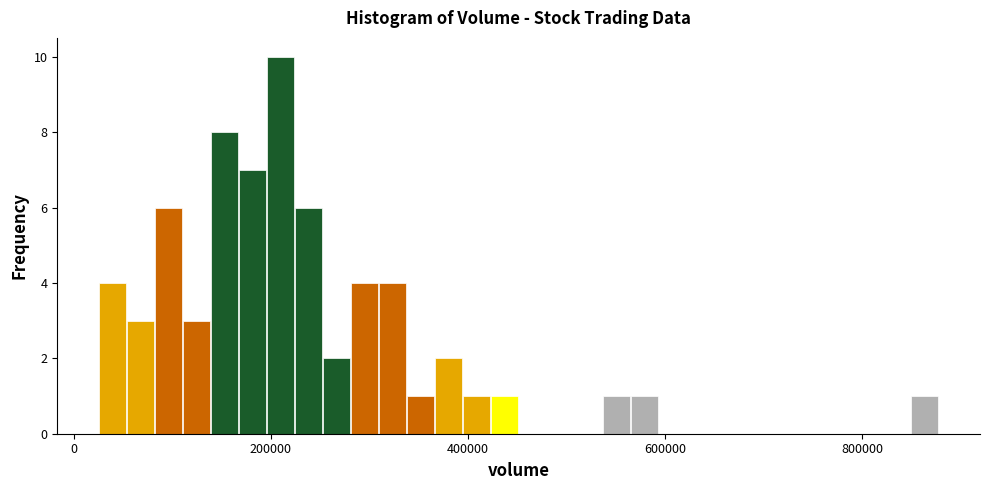

Read against the x-axis, roughly where is the centre of the tallest bar?

200000